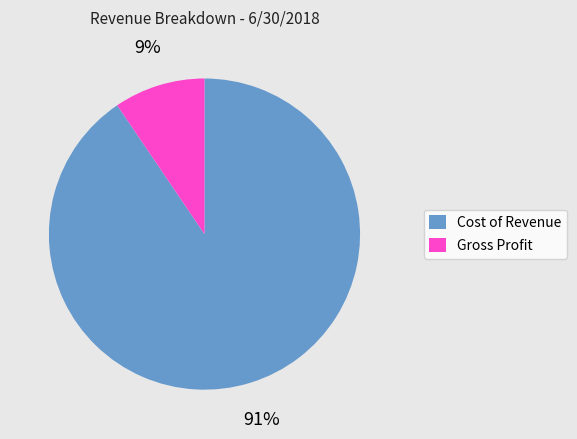

Between Gross Profit and Cost of Revenue, which is larger?

Cost of Revenue